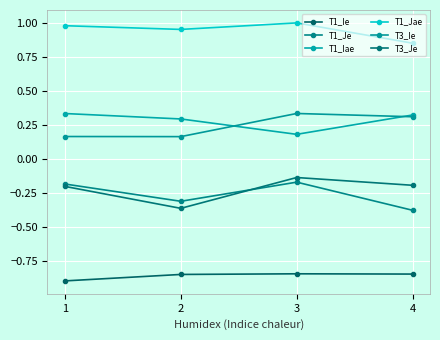

Between 1 and 2, which series saw the biggest shift?

T3_Je